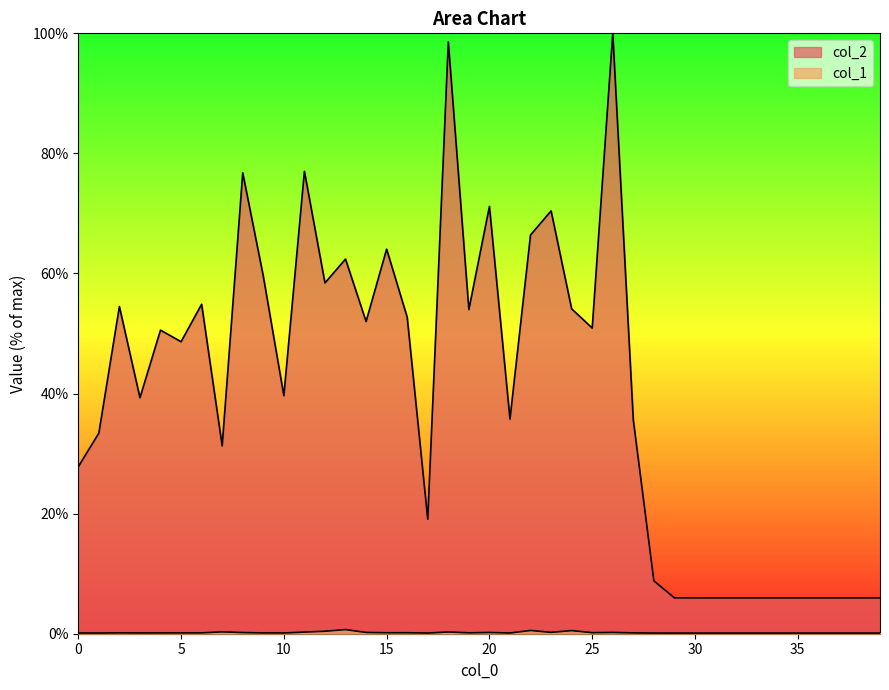

What is the difference between the col_1 values at 22 and 33?

0.4